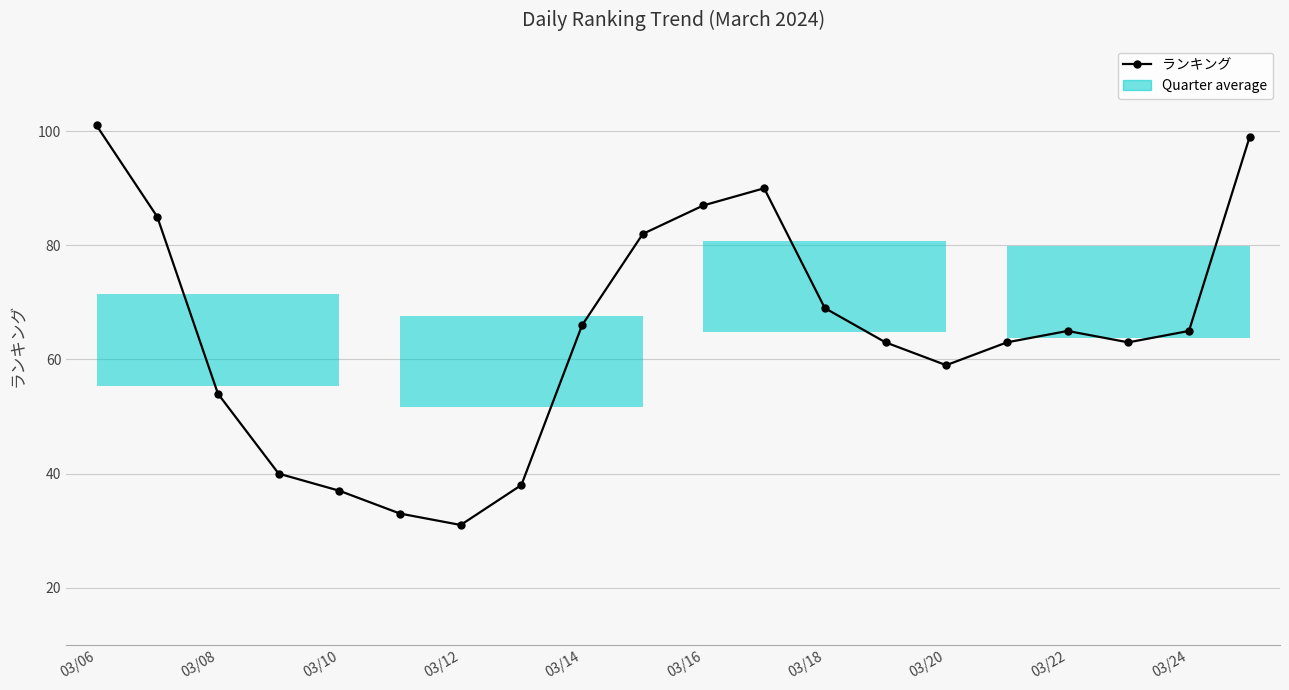

What is the label of the 1st point from the left?

03/06